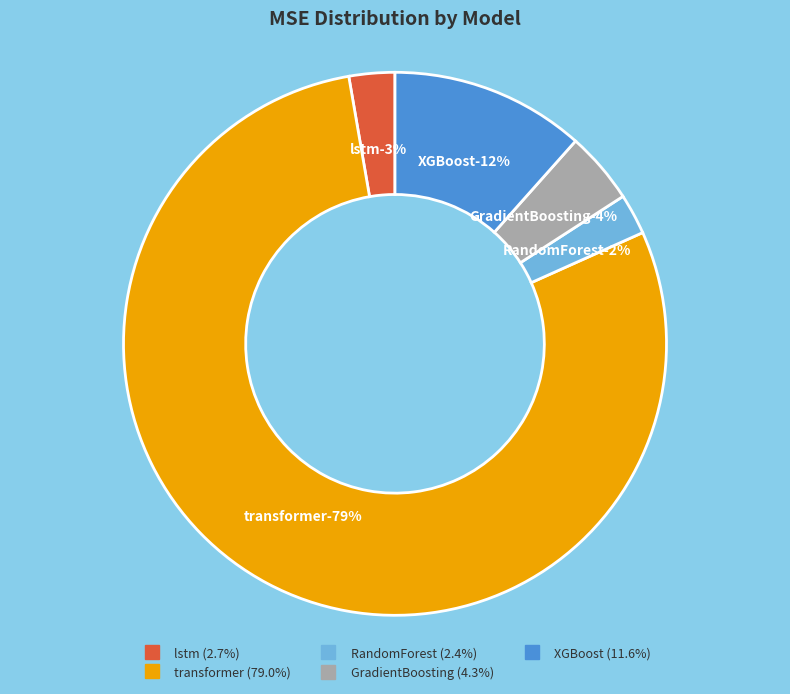

What is the majority slice?

transformer